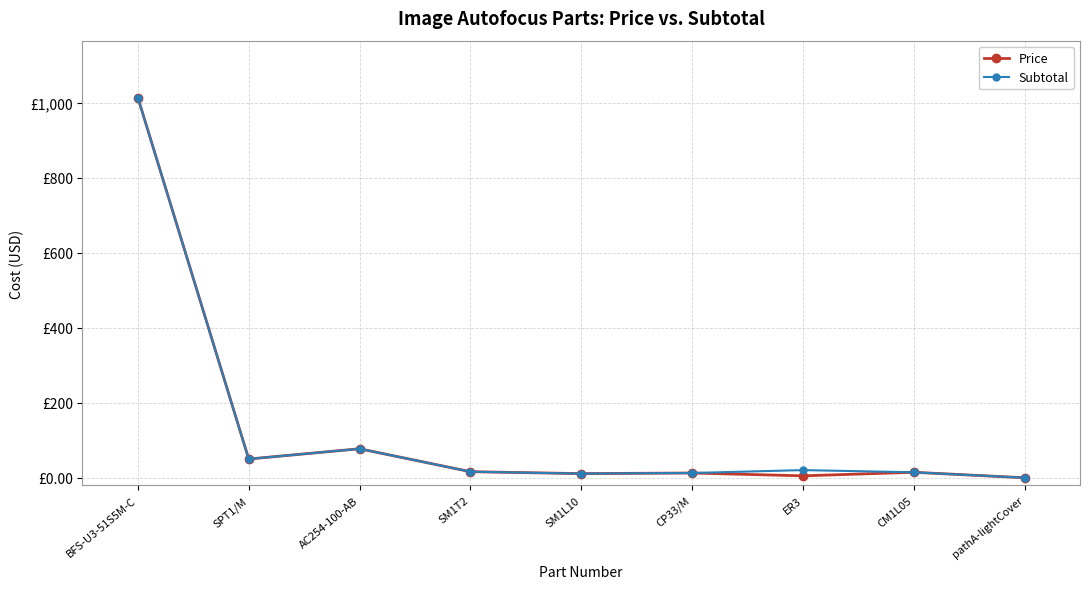

Is this an area chart (filled region under the line)?

No